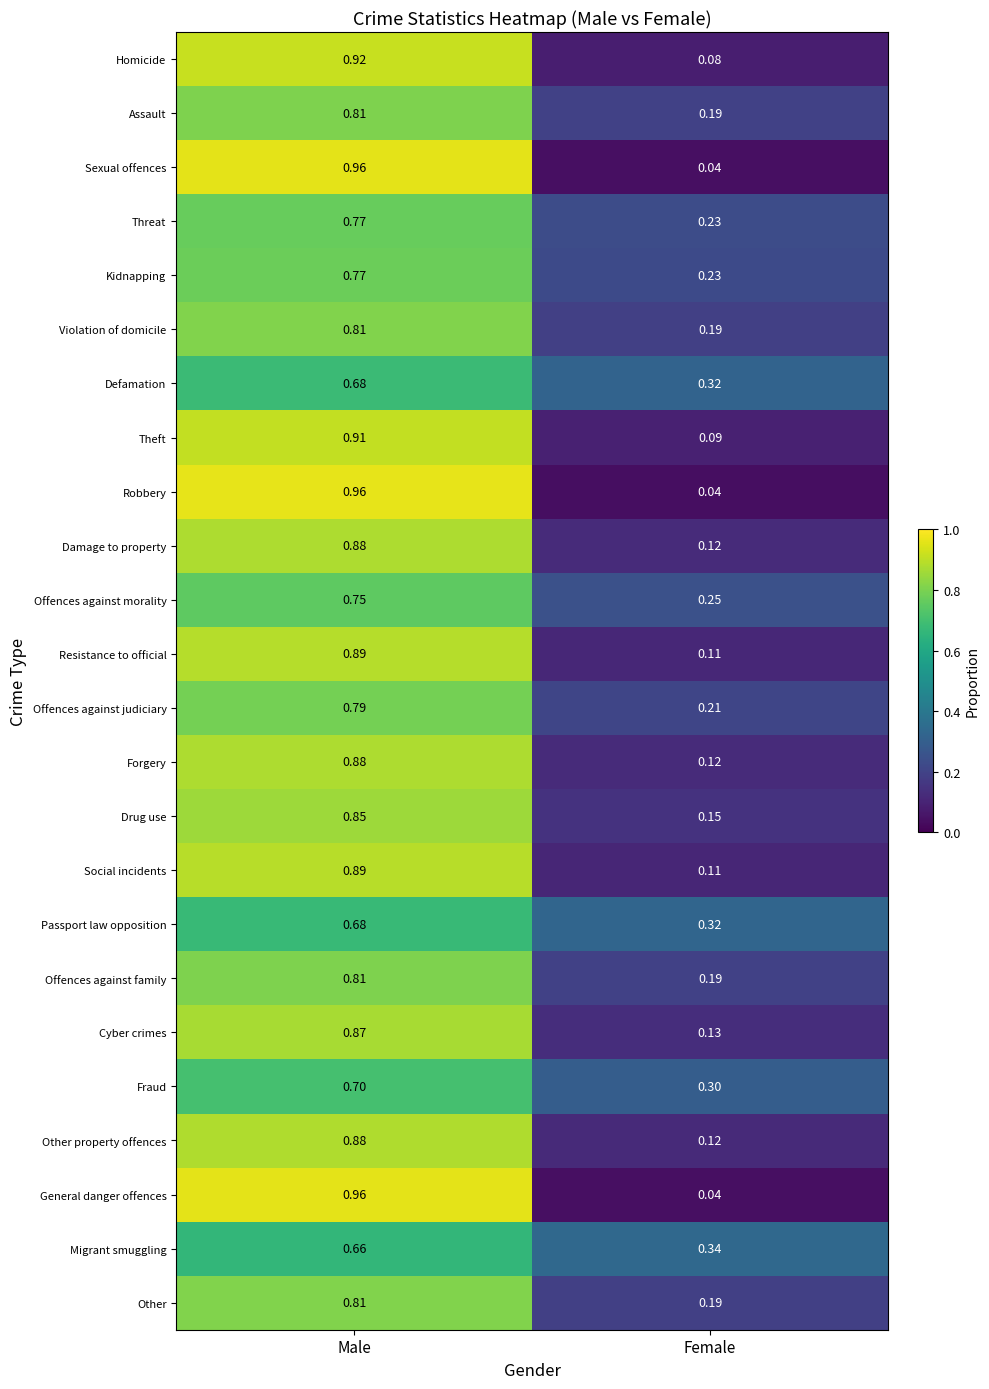

Where is Drug use nearest to the value 0?

Female